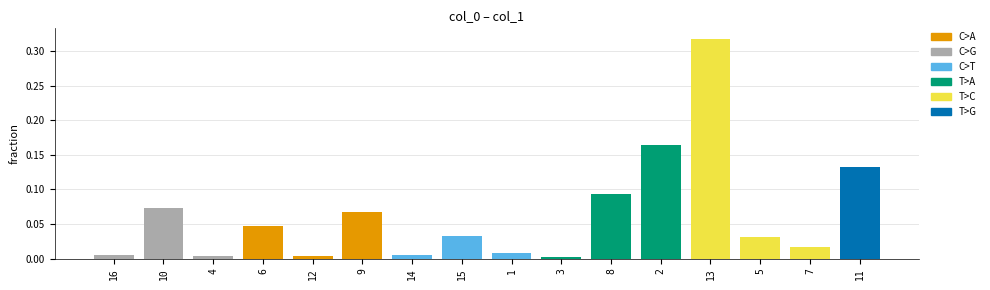

True or false: the data shows 0.2 at 11.

False